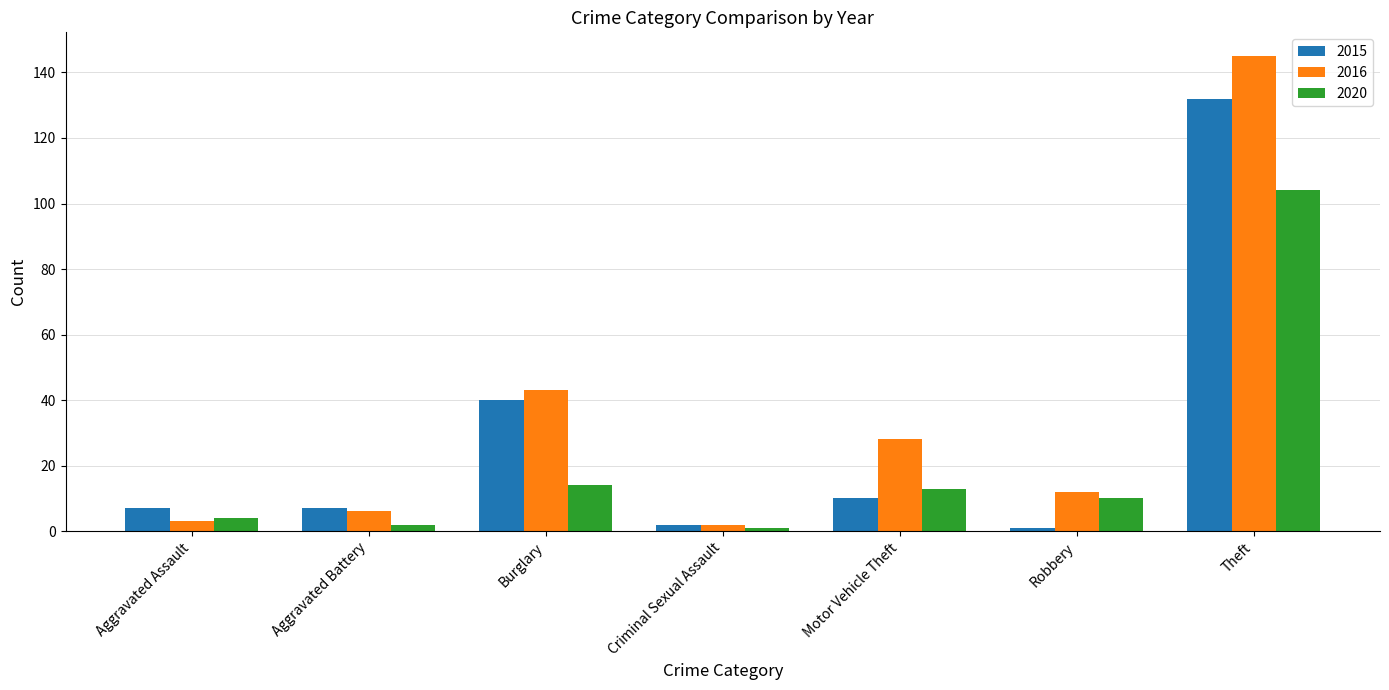

How many groups of bars are there?

7